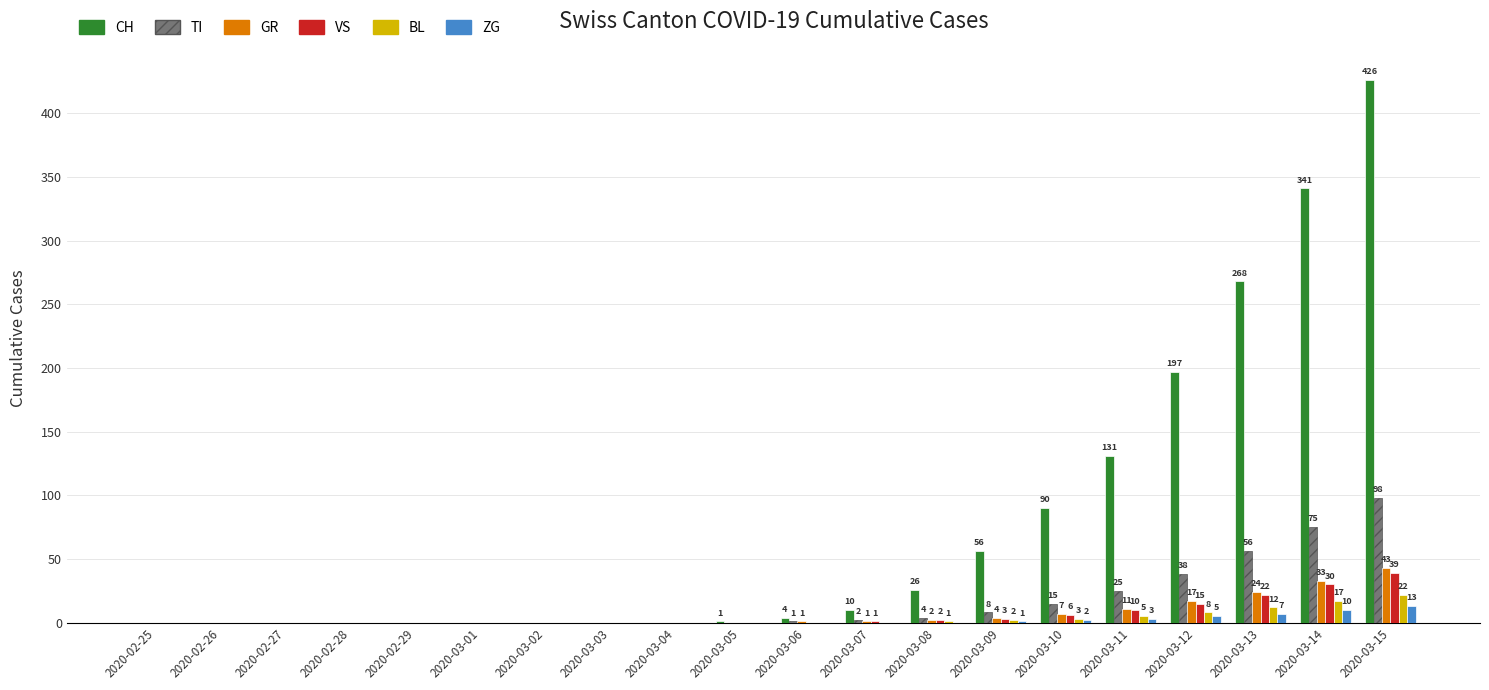

What are all the series names shown in the legend?

CH, TI, GR, VS, BL, ZG